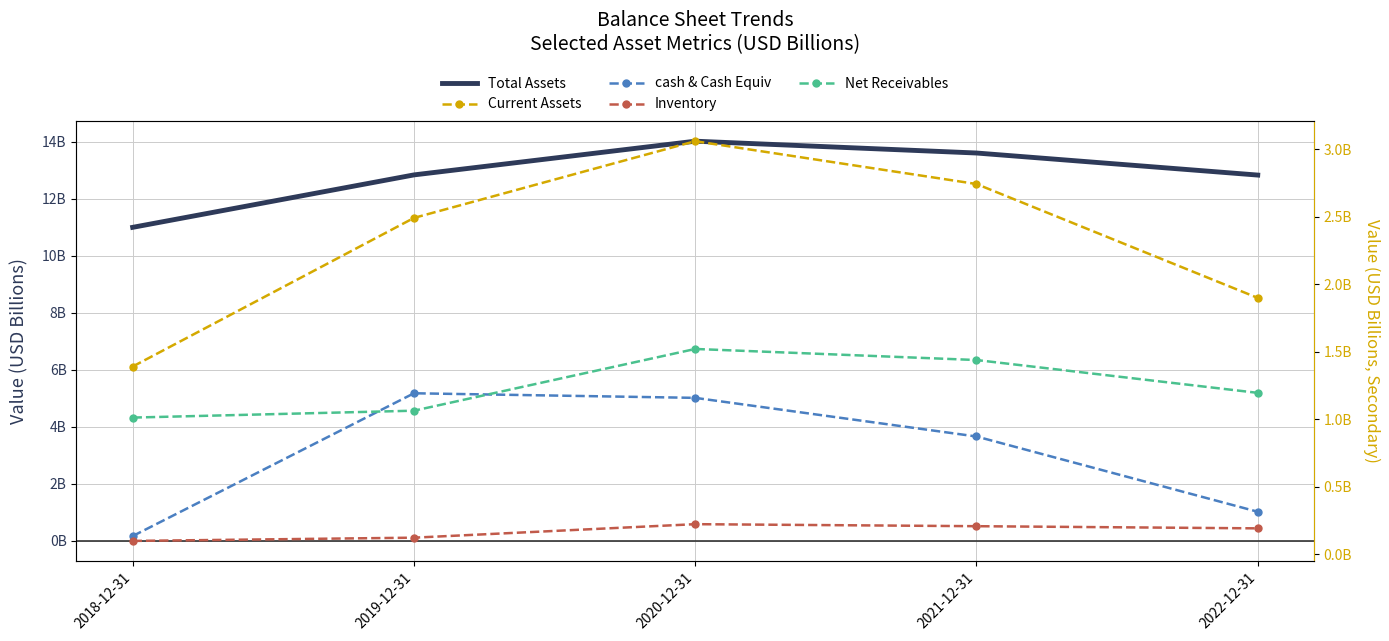

True or false: Inventory and Total Assets cross at least once.

False